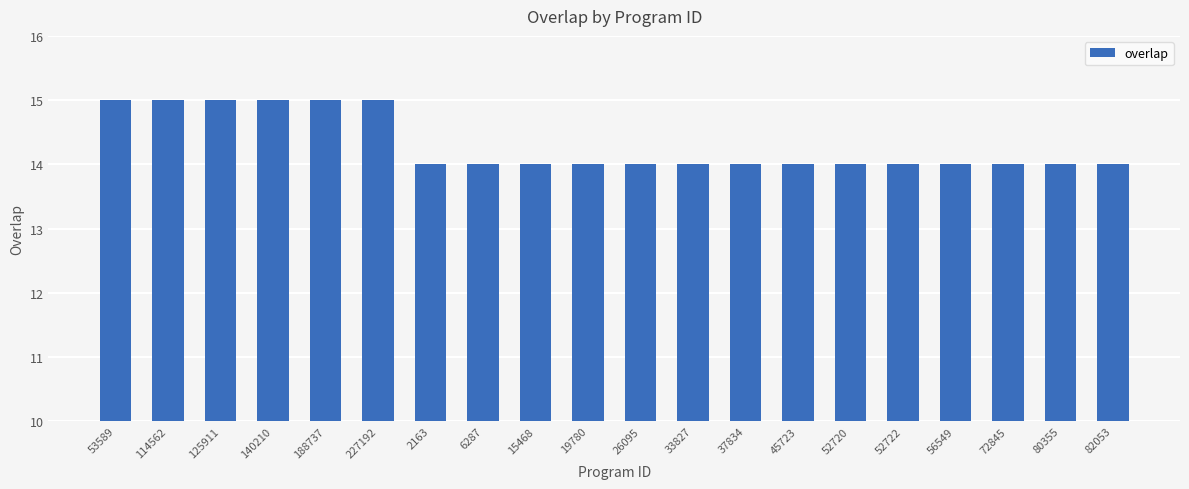

What is the maximum value shown in the chart?

15